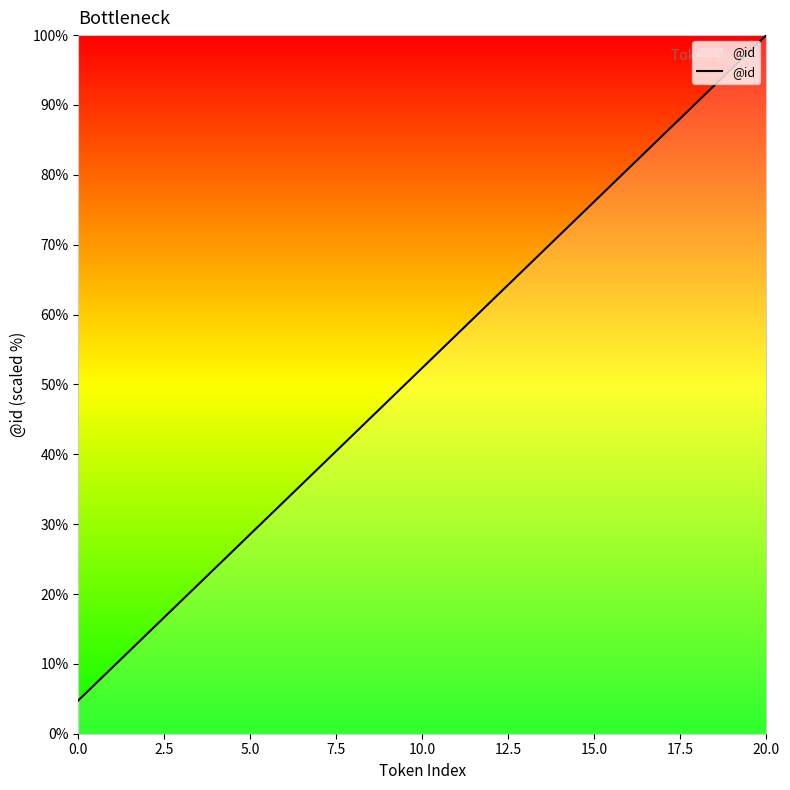

How many lines are shown in the chart?

1